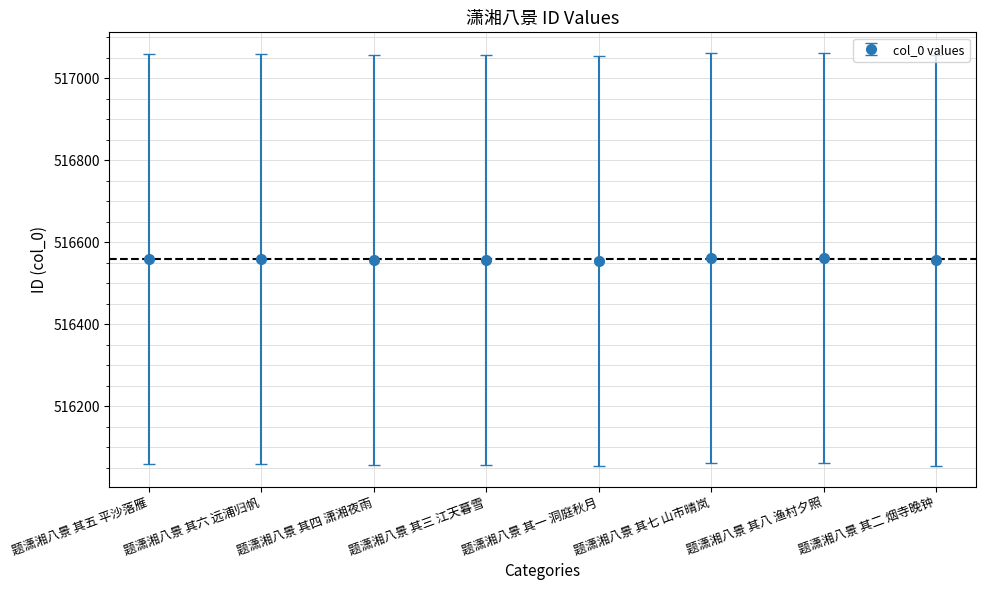

What is the change in value from 题潇湘八景 其四 潇湘夜雨 to 题潇湘八景 其三 江天暮雪?

-1